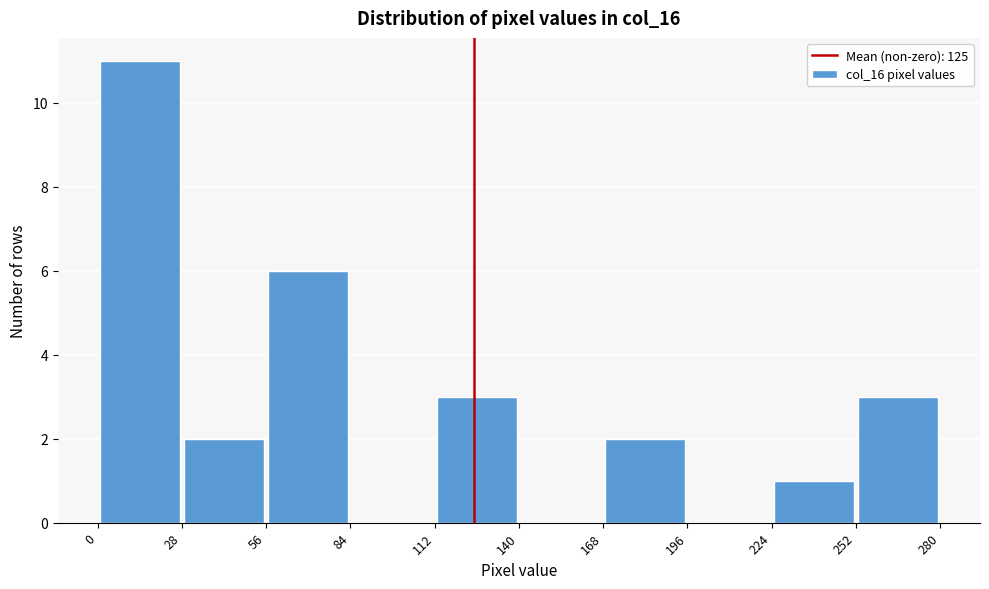

Over which range of the x-axis is the bar tallest?

0 to 28